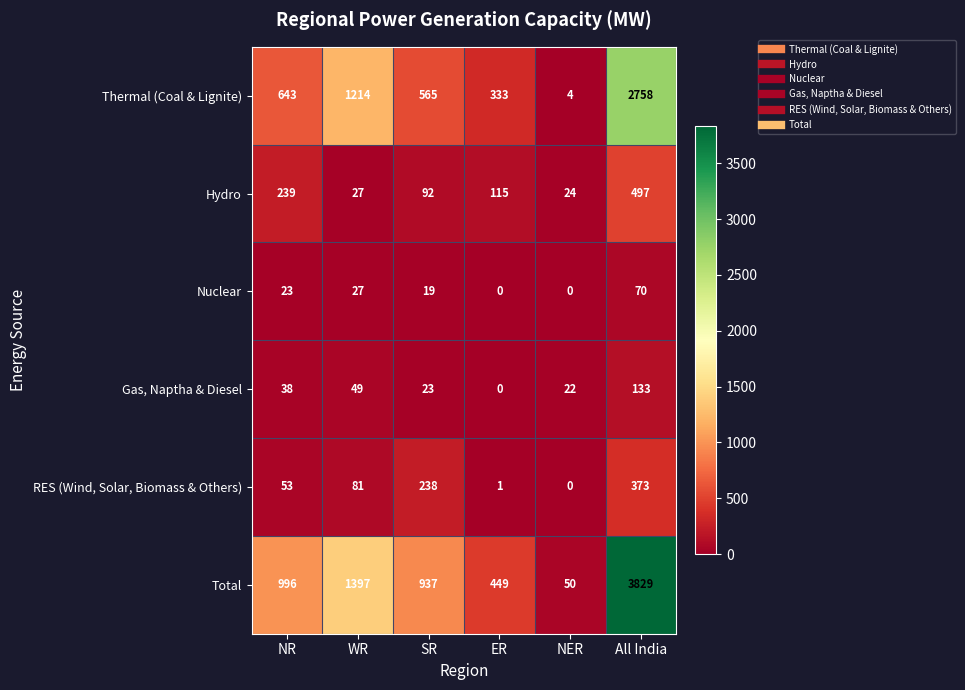

At which label does Nuclear reach its peak?

All India